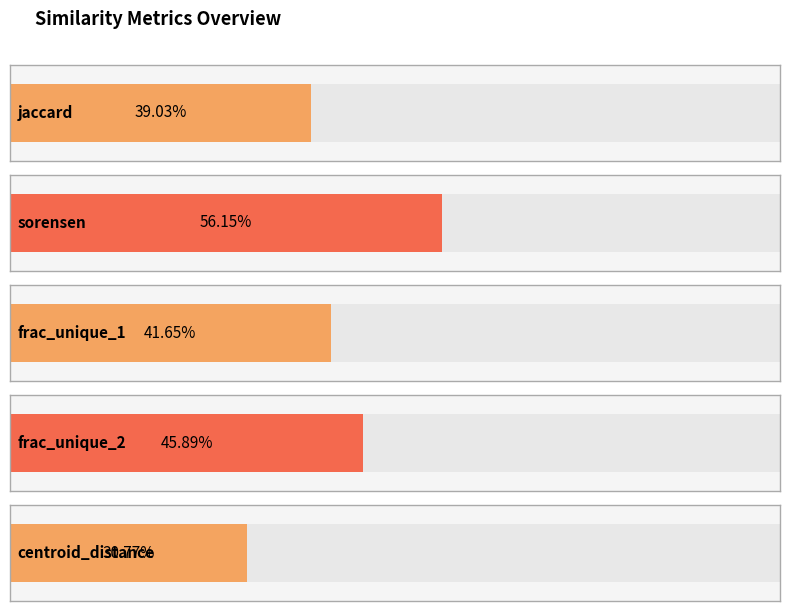

Which has a higher value, frac_unique_2 or sorensen?

sorensen